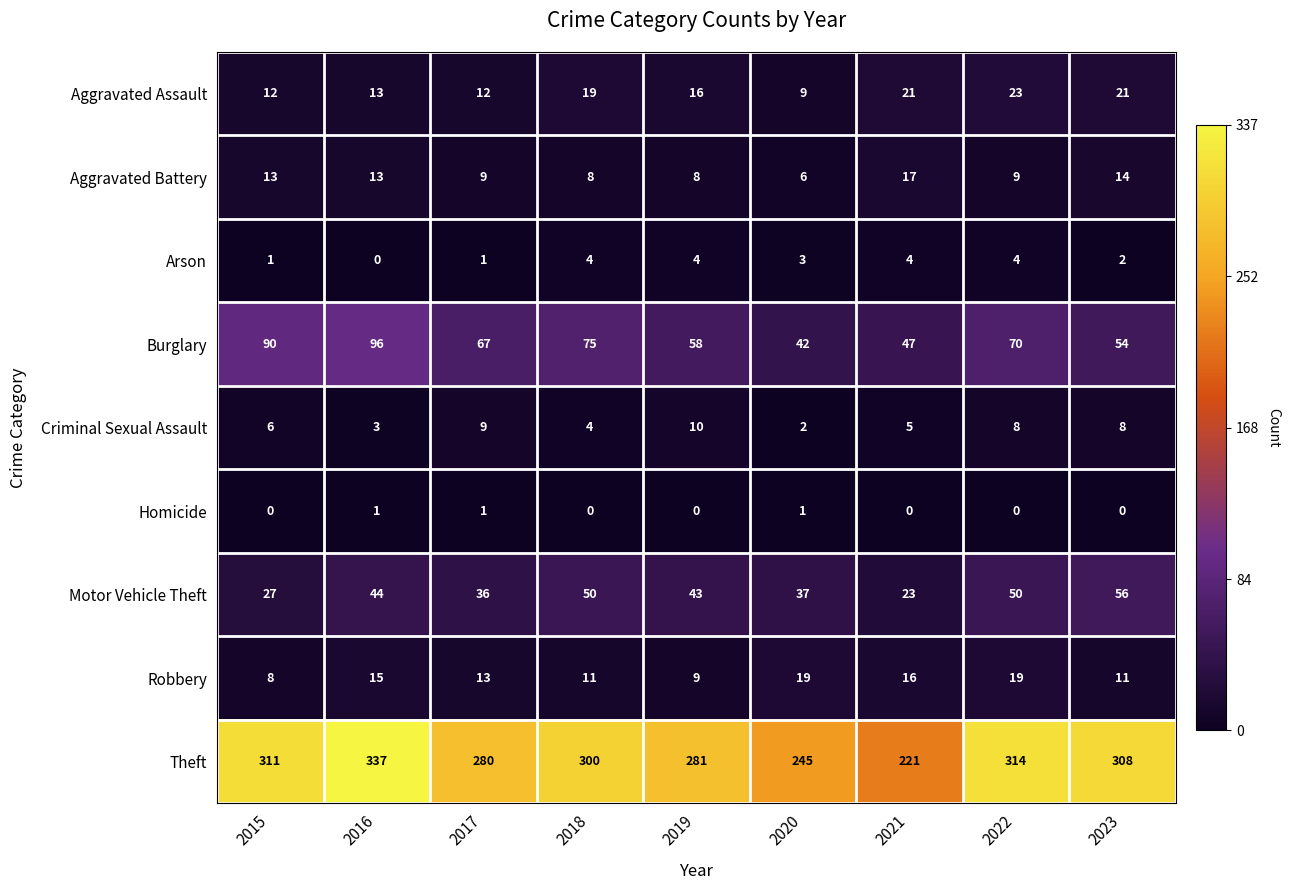

The value of Aggravated Assault at 2022 is 9. True or false?

False